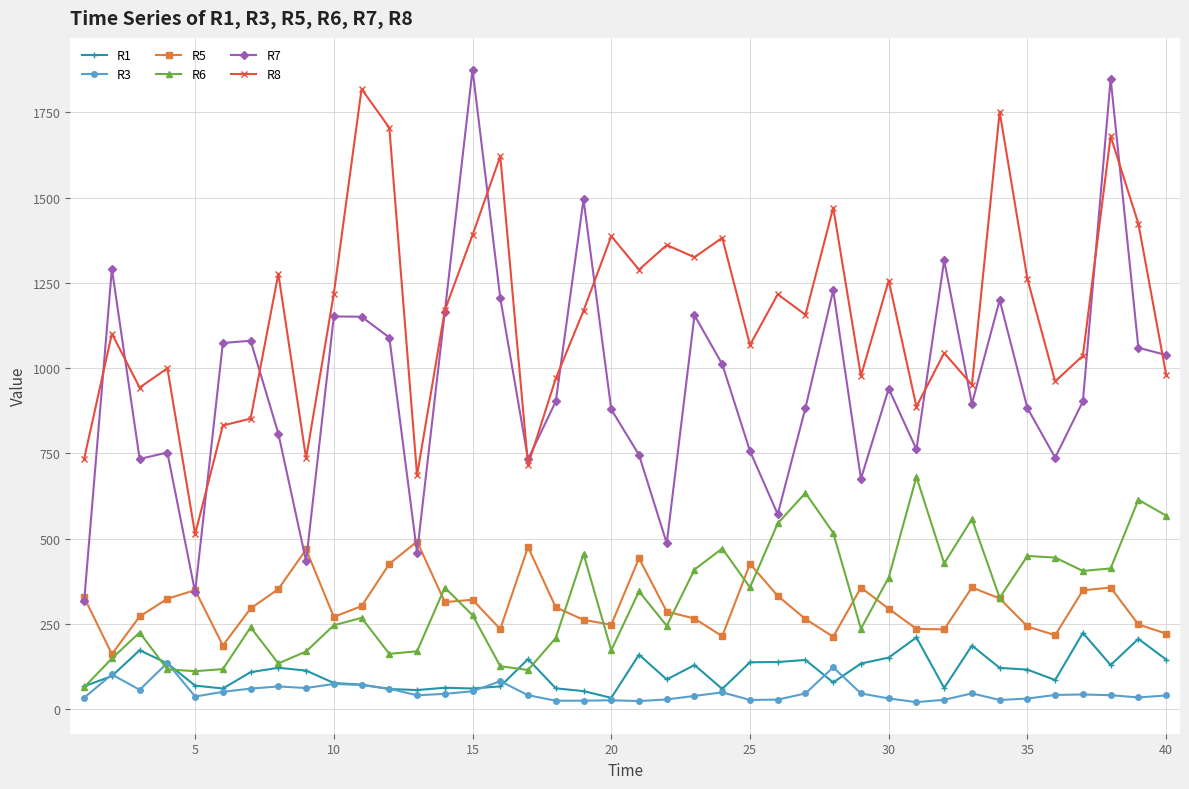

What is the value of the R1 point at the 8th from the left?

121.4